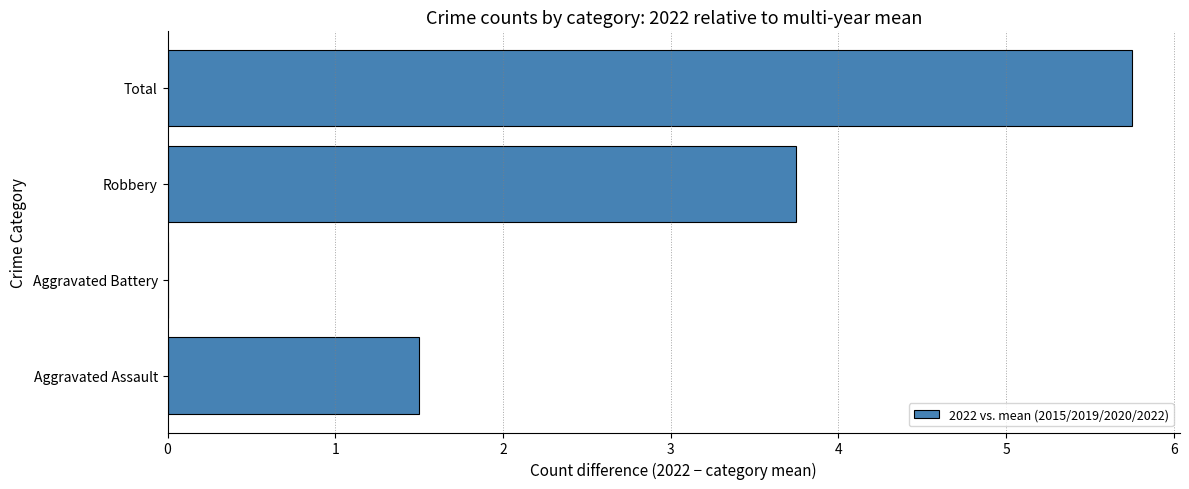

The value at Aggravated Battery is -2.1. True or false?

False